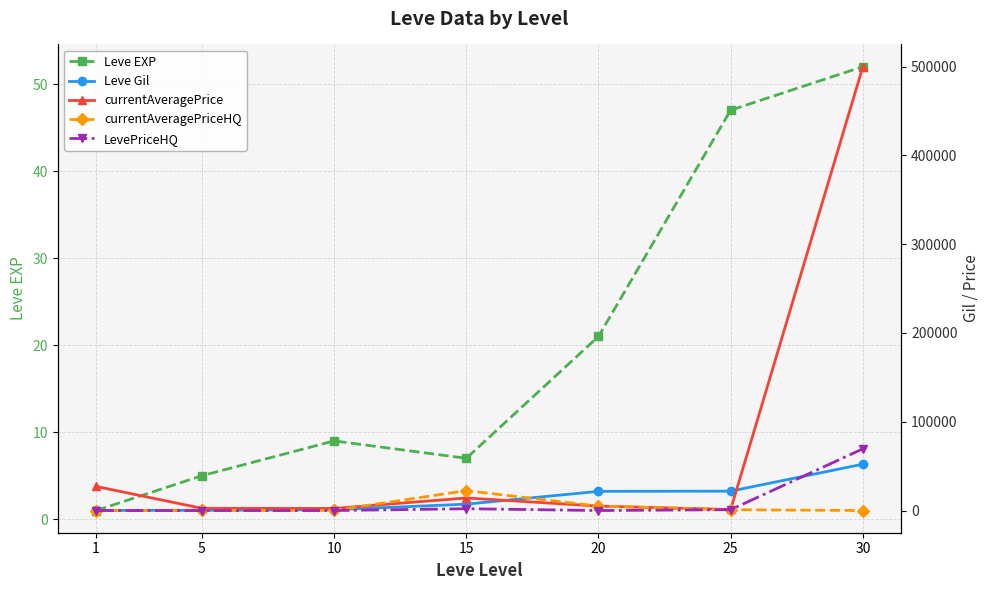

At how many categories does at least one series exceed 145699?

1